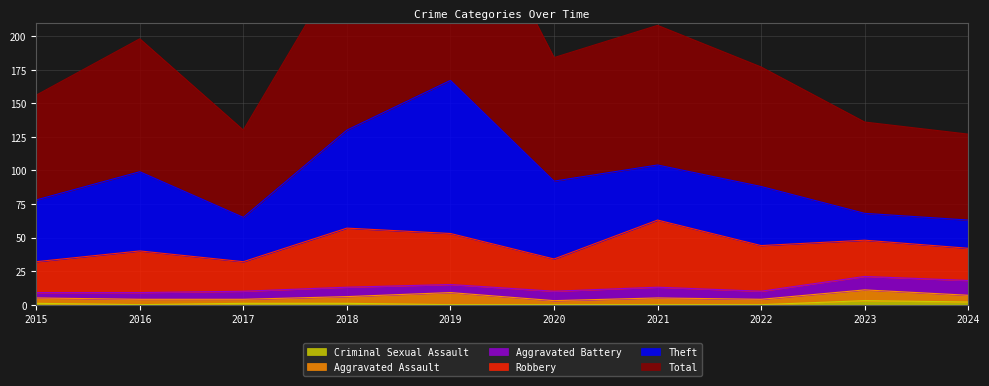

Is it true that Criminal Sexual Assault equals 3 at 2023?

True